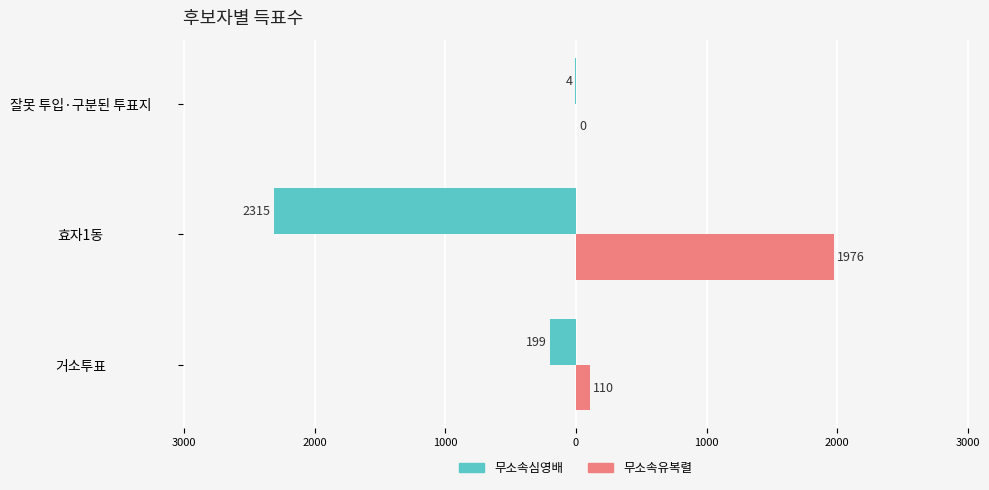

Reading left to right, extract all data points from this chart.

무소속심영배: -199	-2315	-4
무소속유복렬: 110	1976	0